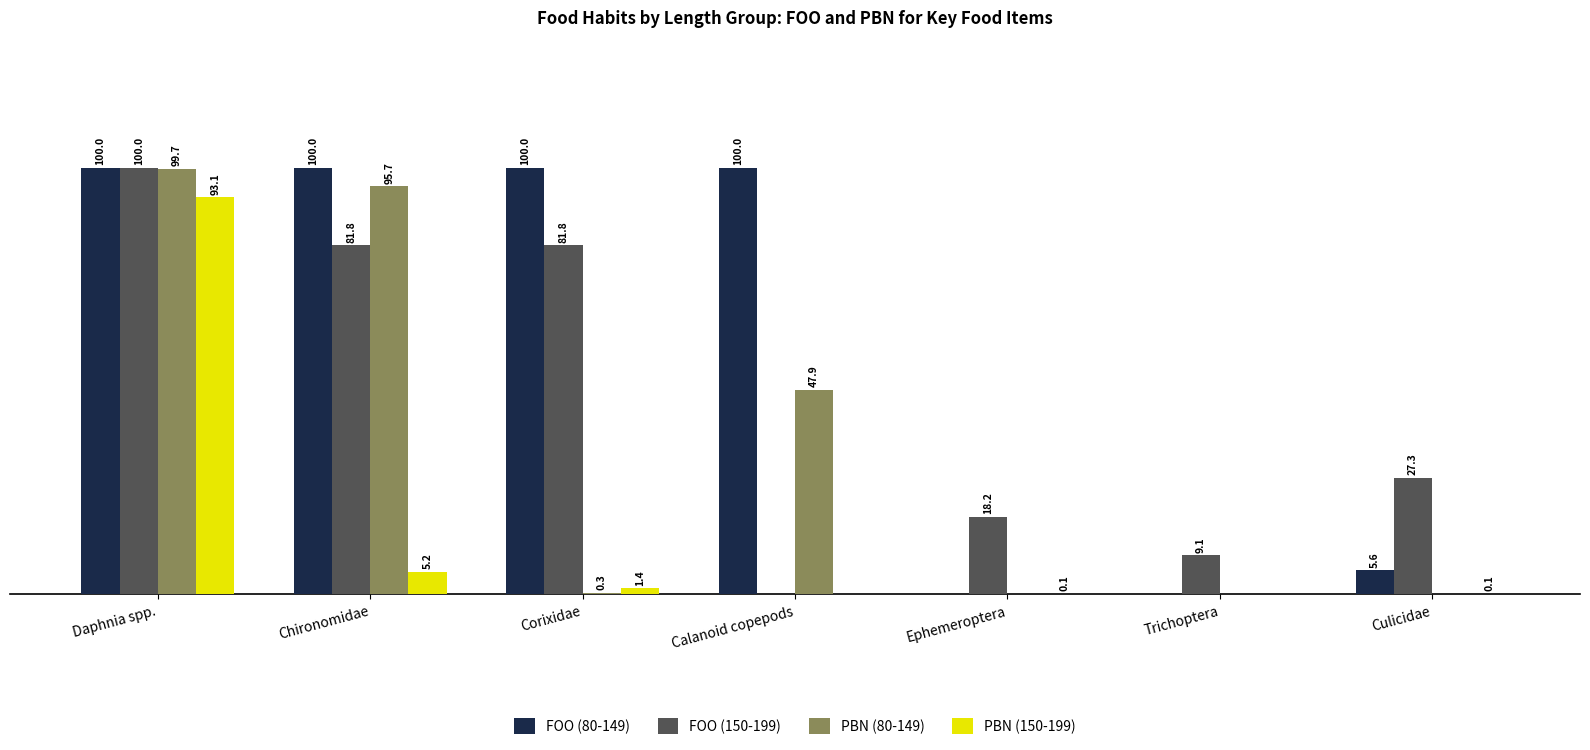

Are the bars horizontal?

No